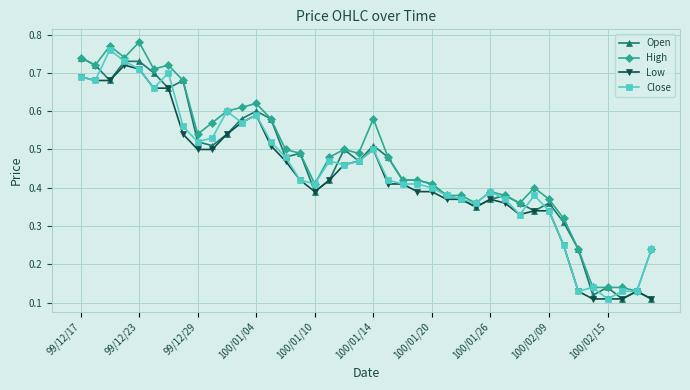

At how many categories does at least one series exceed 0?

40